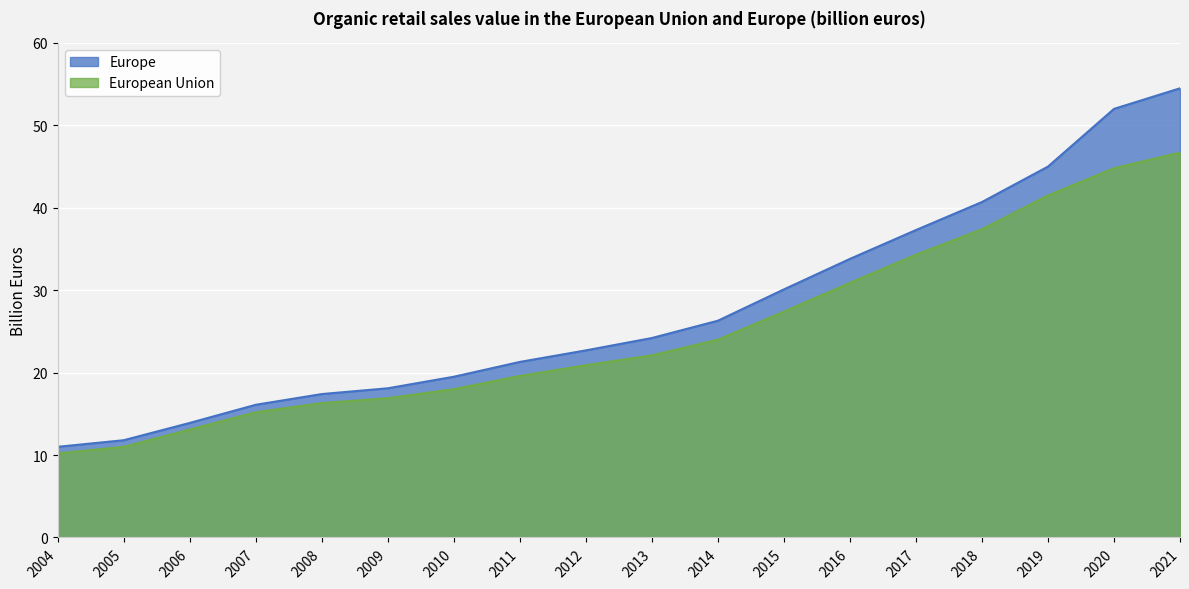

At how many categories does at least one series exceed 23?

9